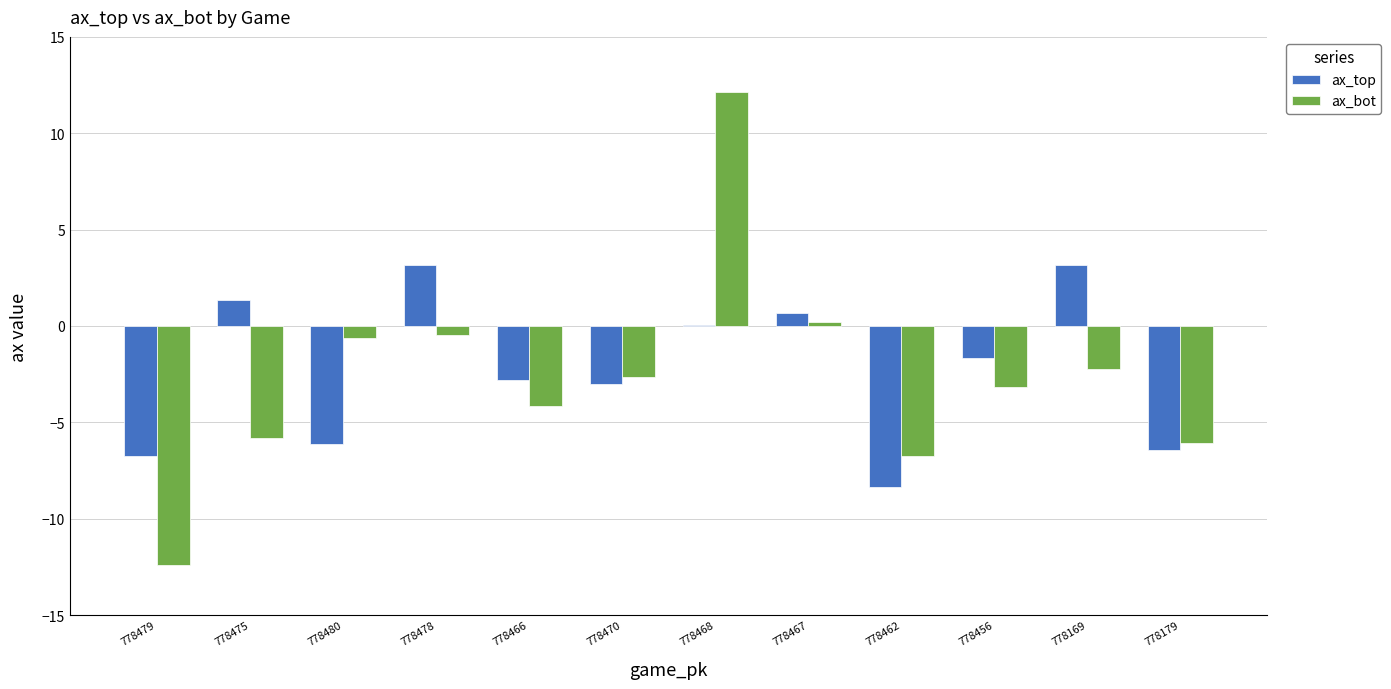

What is the sum of all ax_bot values?

-32.0